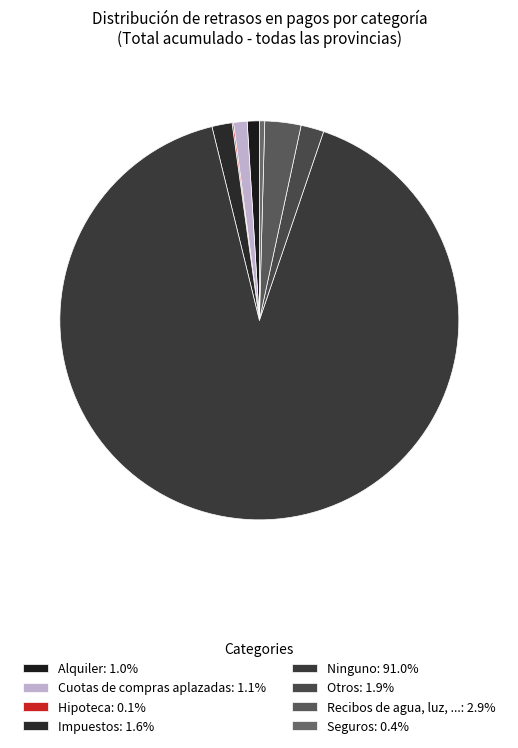

What is the largest slice in the pie chart?

Ninguno